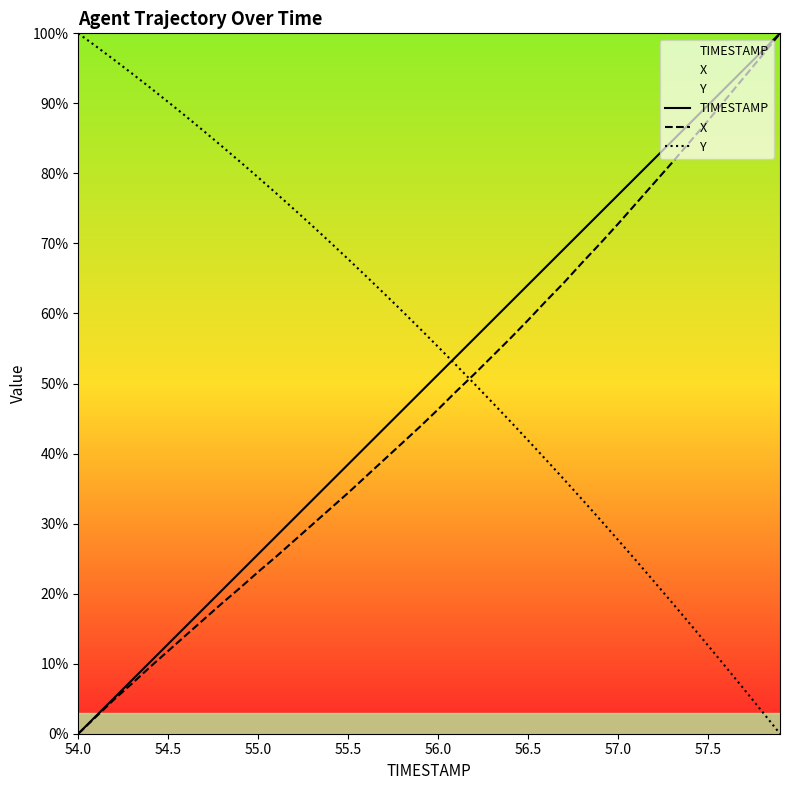

Is this an area chart (filled region under the line)?

No